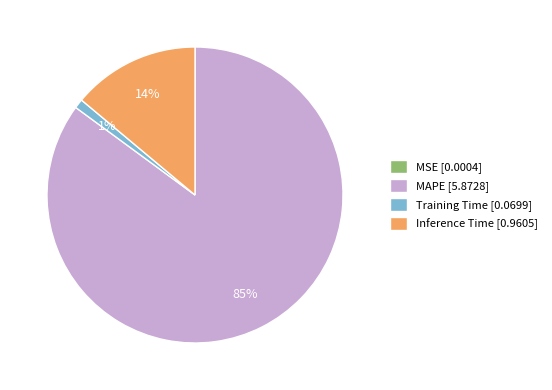

To the nearest percent, what is the average slice percentage?

25%